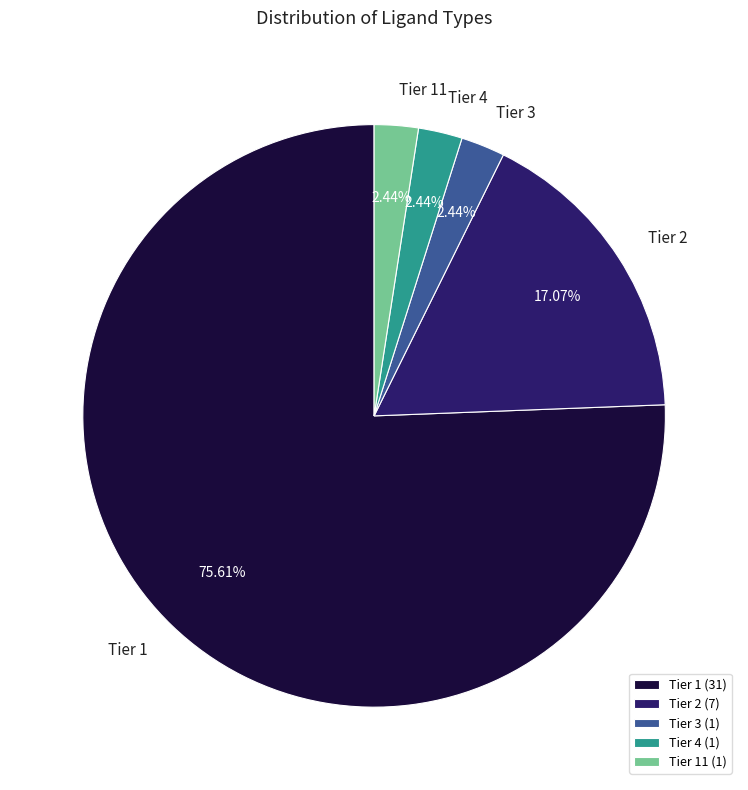

How many slices are in this pie chart?

5